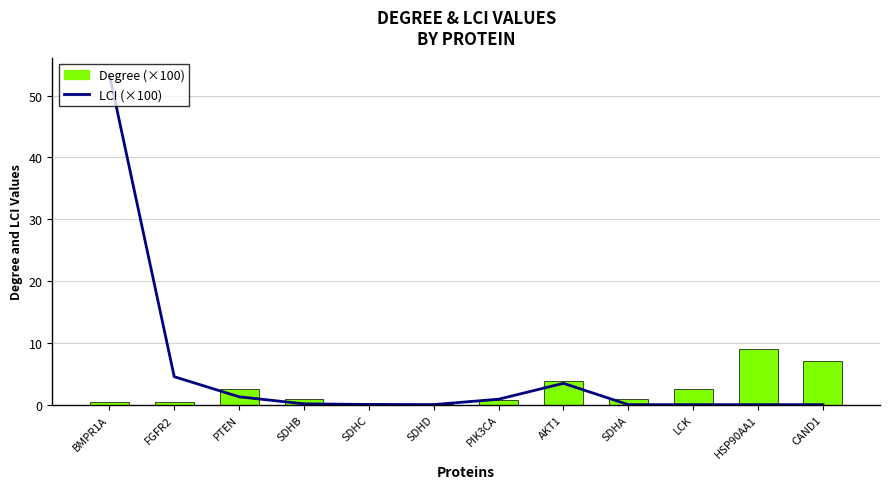

What is the spread (max minus min) of values at SDHA?

0.9